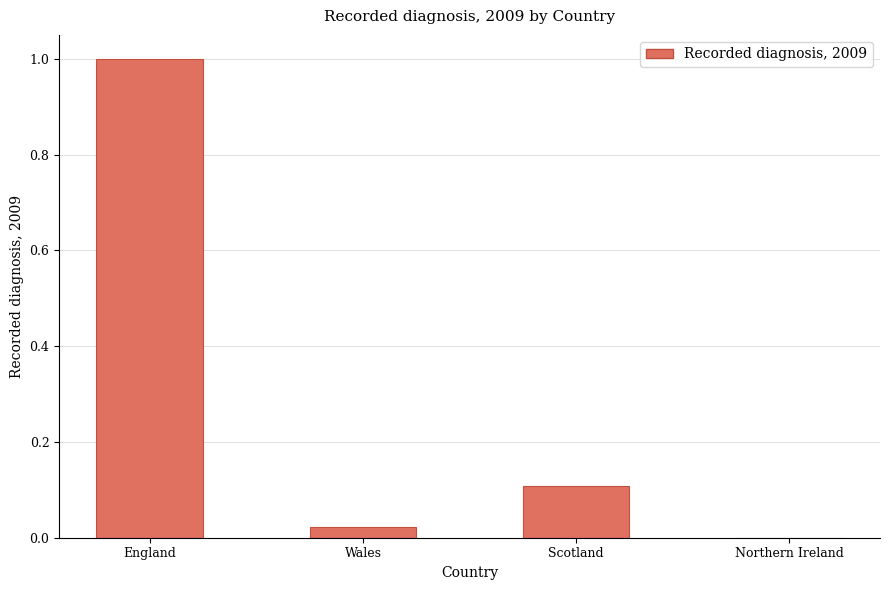

Which category has the highest value across all series?

England